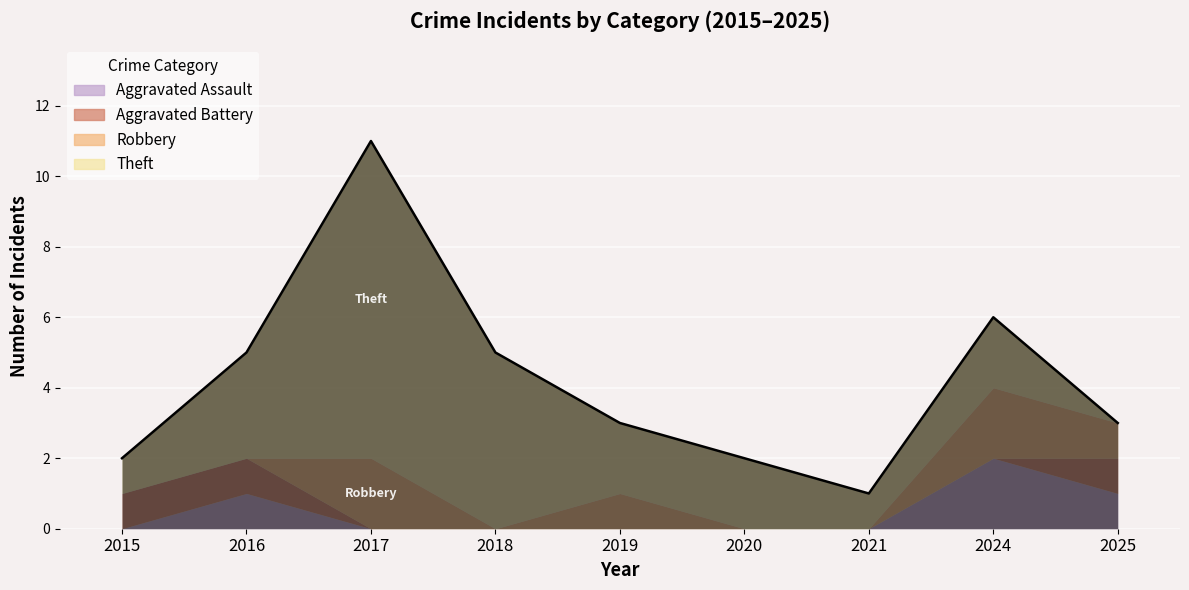

List the labels in order of Aggravated Assault value, smallest first.

2015, 2017, 2018, 2019, 2020, 2021, 2016, 2025, 2024